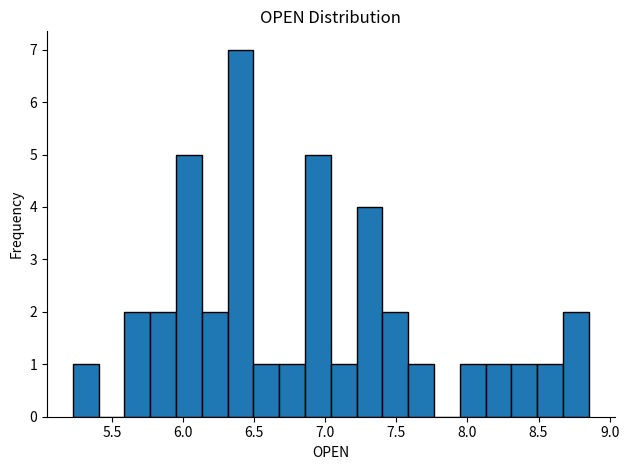

Read against the x-axis, roughly where is the centre of the tallest bar?

6.40